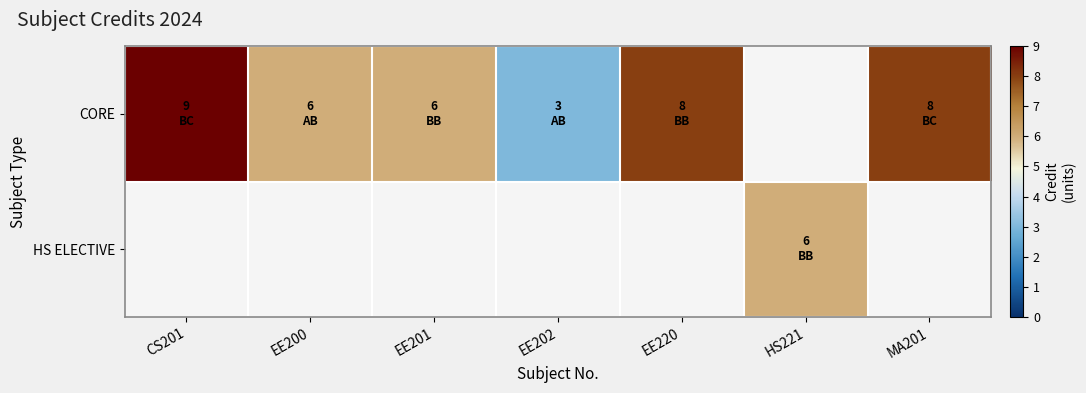

Is it true that HS ELECTIVE equals 6.0 at HS221?

True